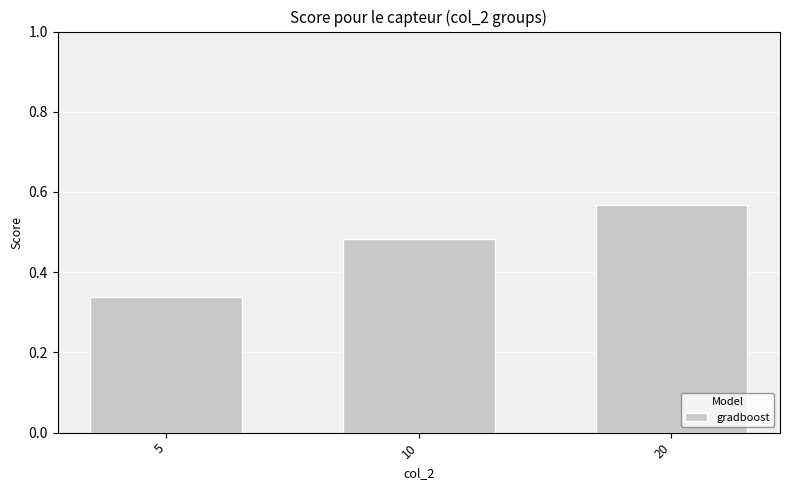

List the labels in order of value, largest first.

20, 10, 5